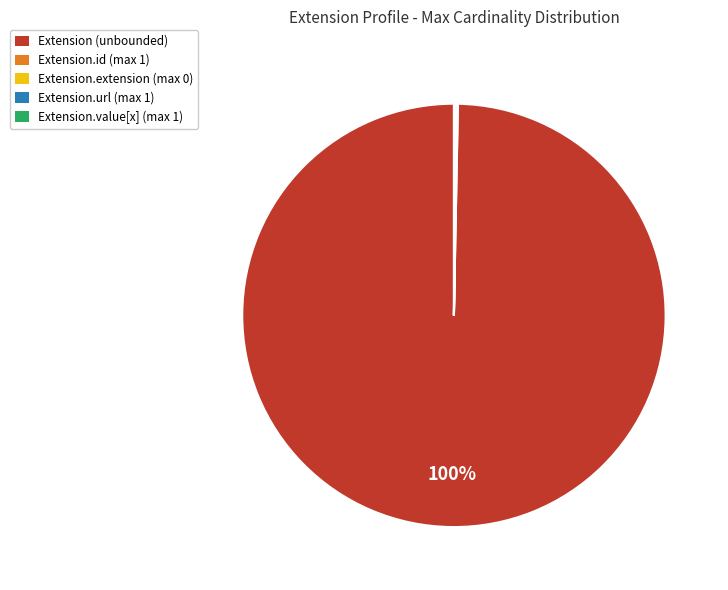

To the nearest percent, what is the average slice percentage?

20%